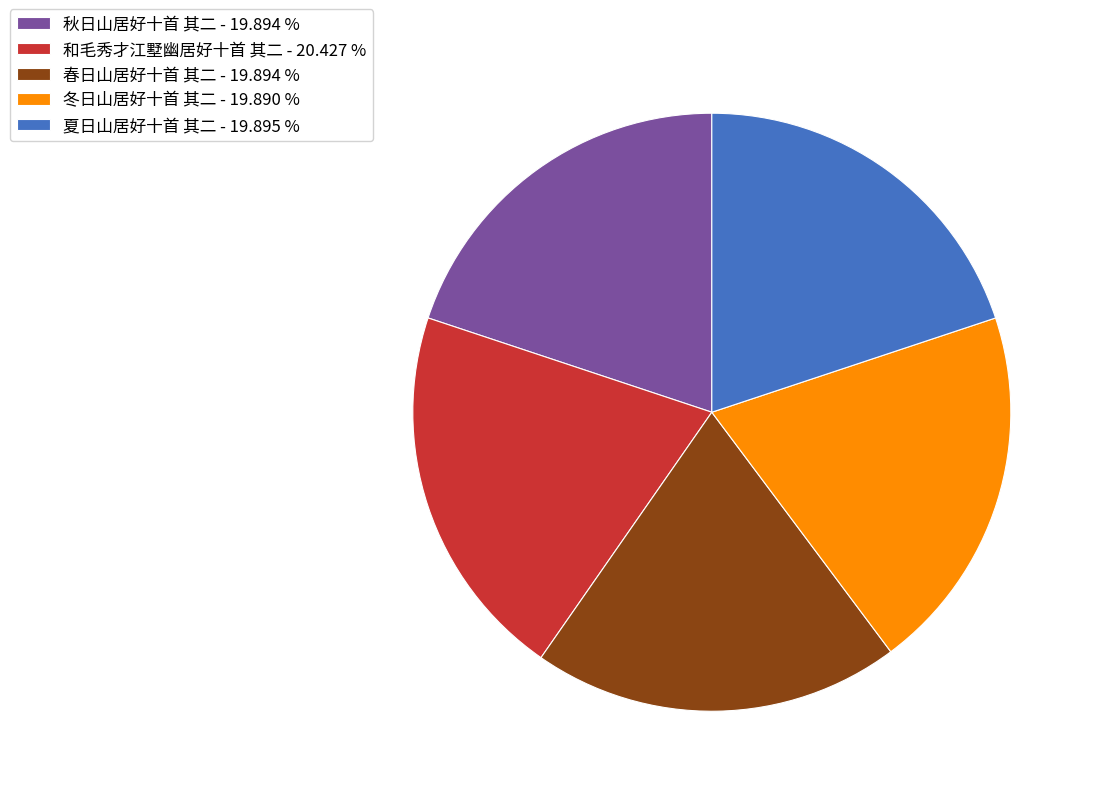

How many segments does this pie chart have?

5